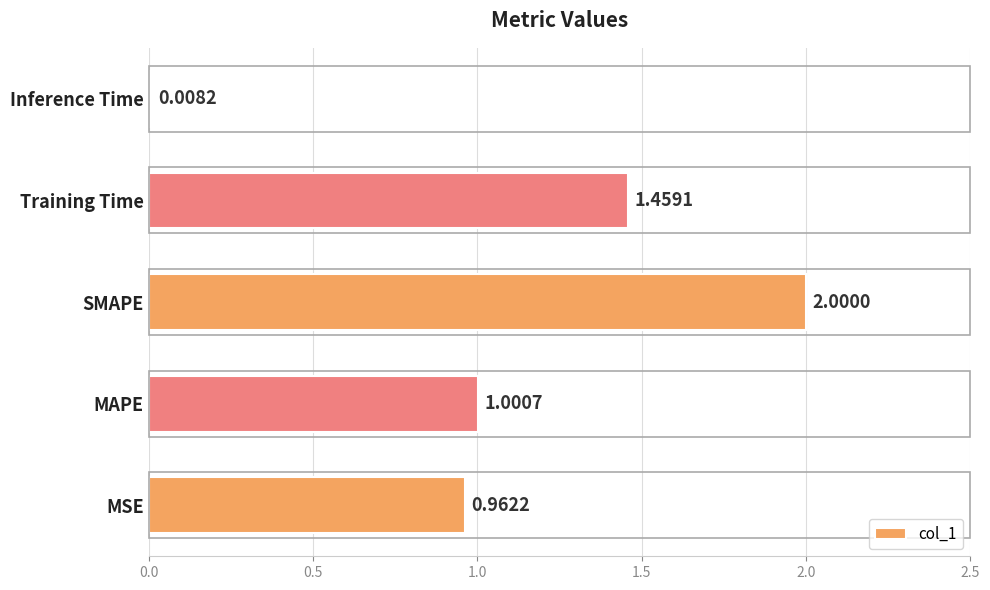

What is the sum of the values at SMAPE and Training Time?

3.5